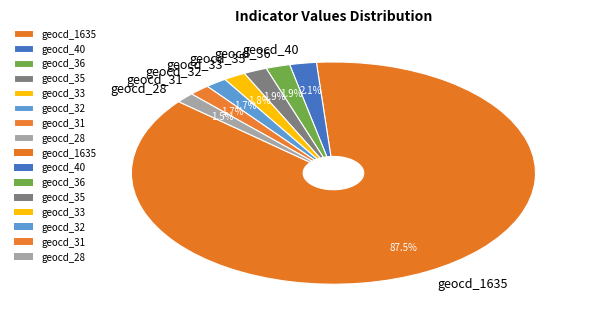

Is the sum of geocd_28 and geocd_31 greater than half?

No